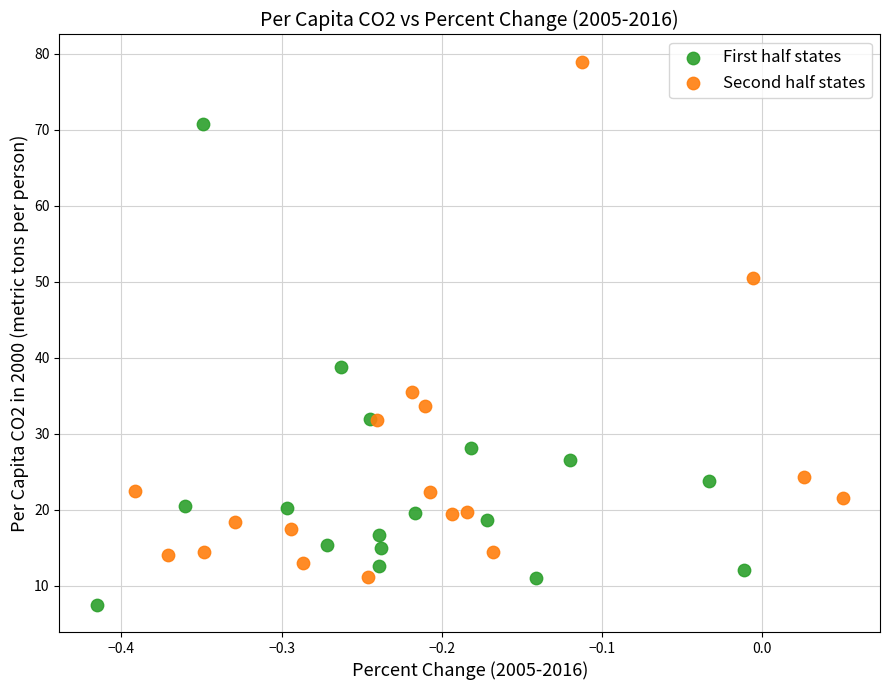

Which series contains the highest Y value?

Second half states